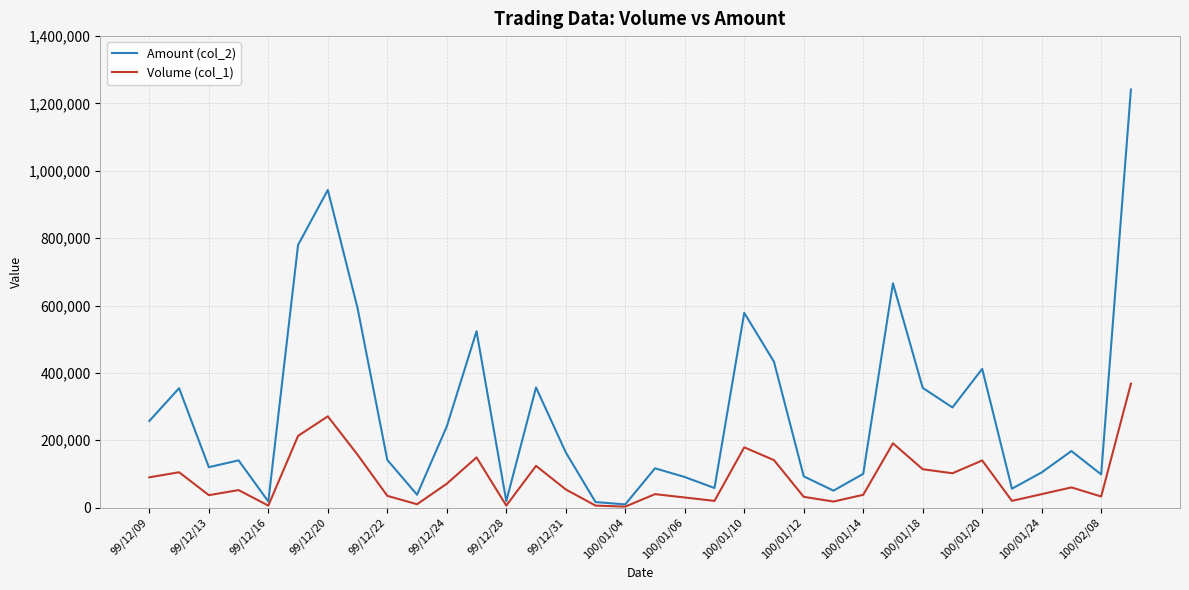

List the series in order of their overall mean, lowest first.

Volume (col_1), Amount (col_2)